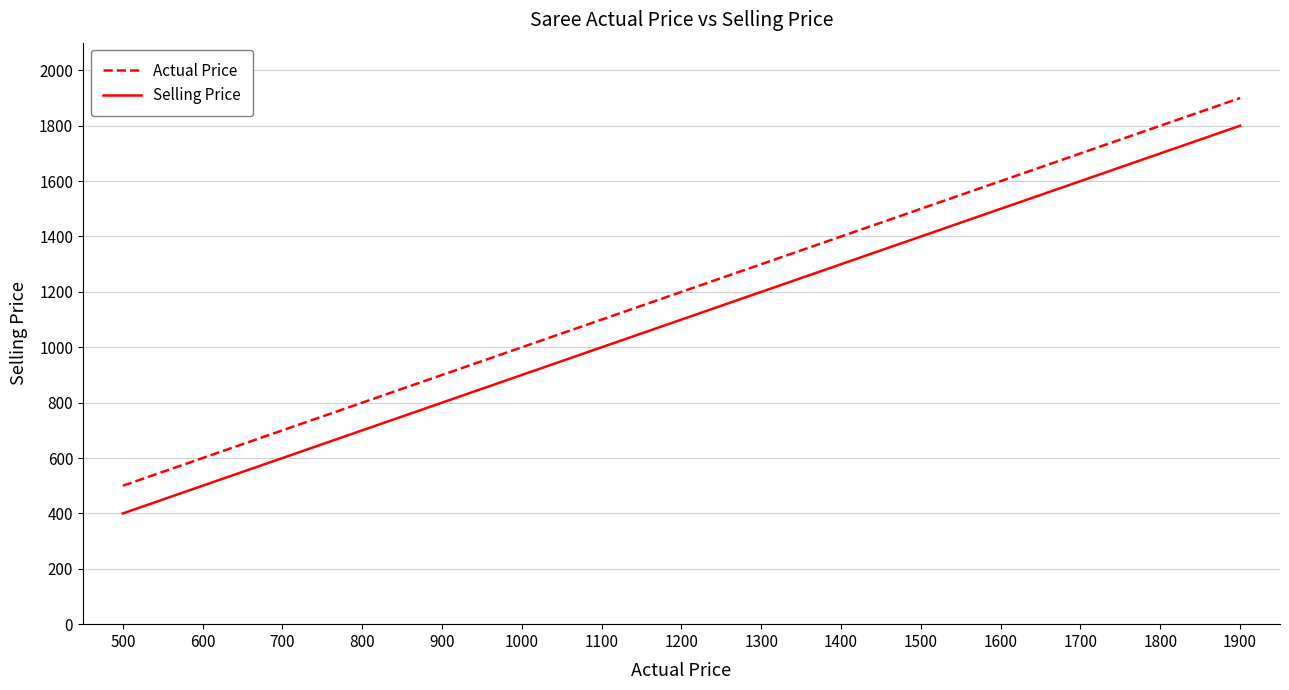

What is the total value across all series at 1400?

2700